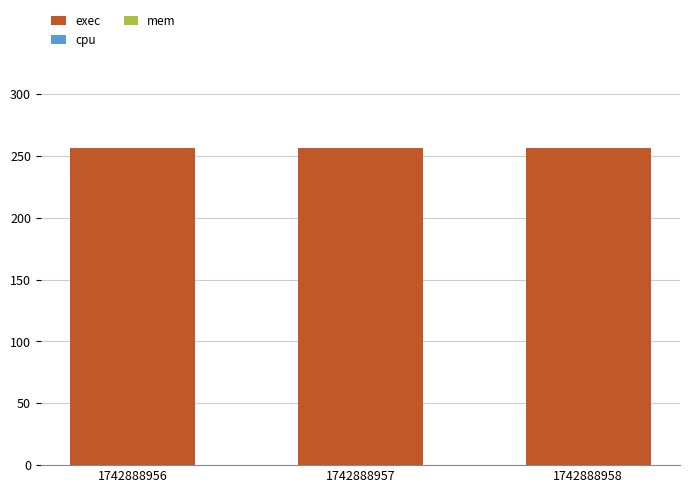

What is the value of the exec bar at the 1st from the left?

256